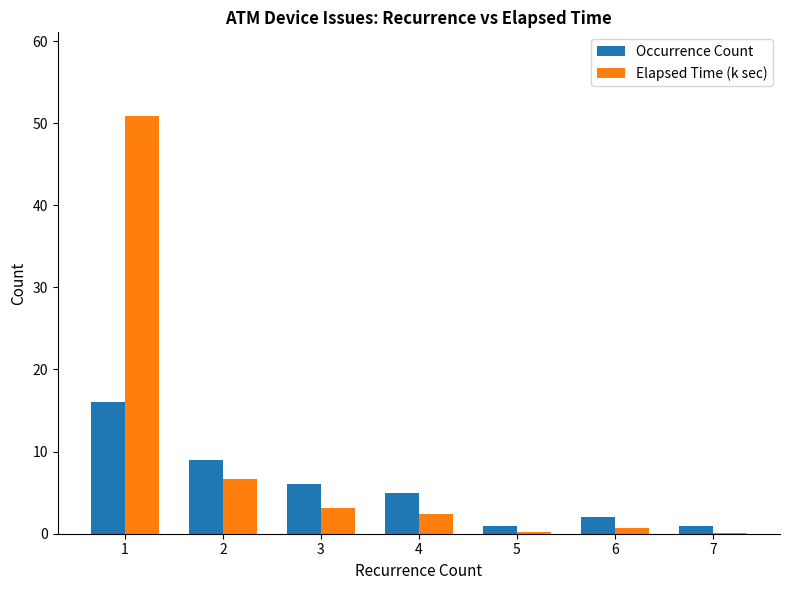

What is the spread (max minus min) of values at 7?

0.9